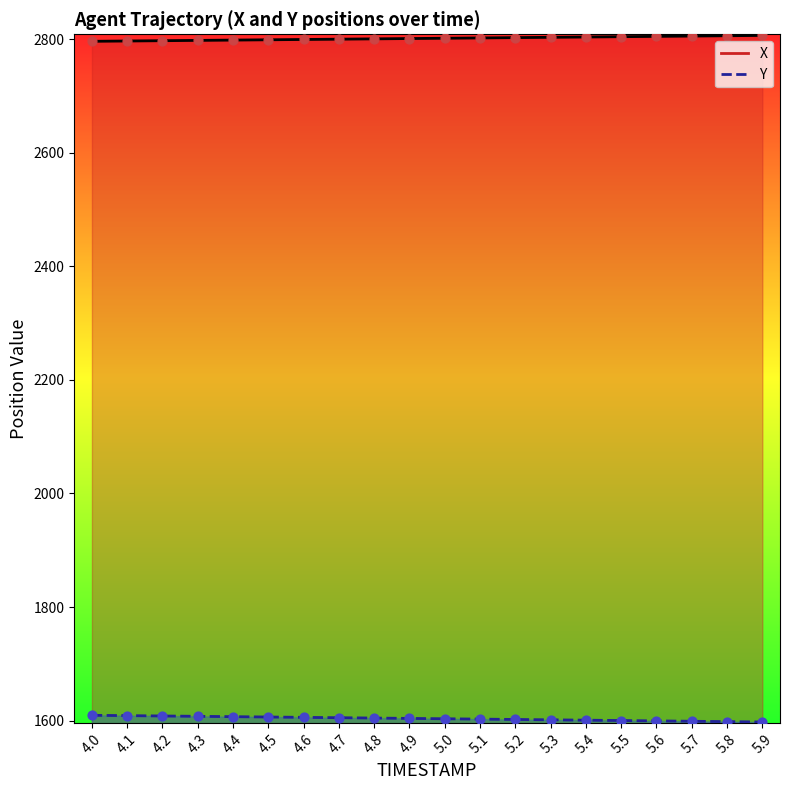

What is the total value across all series at 4.7?

8809.8